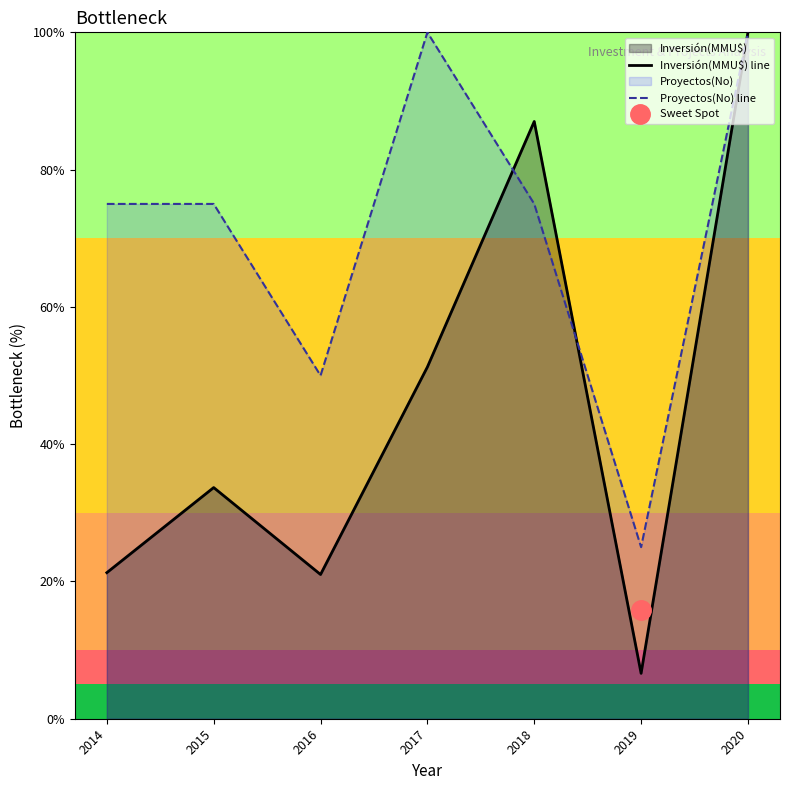

What is the sum of all Proyectos(No) line values?

500.0